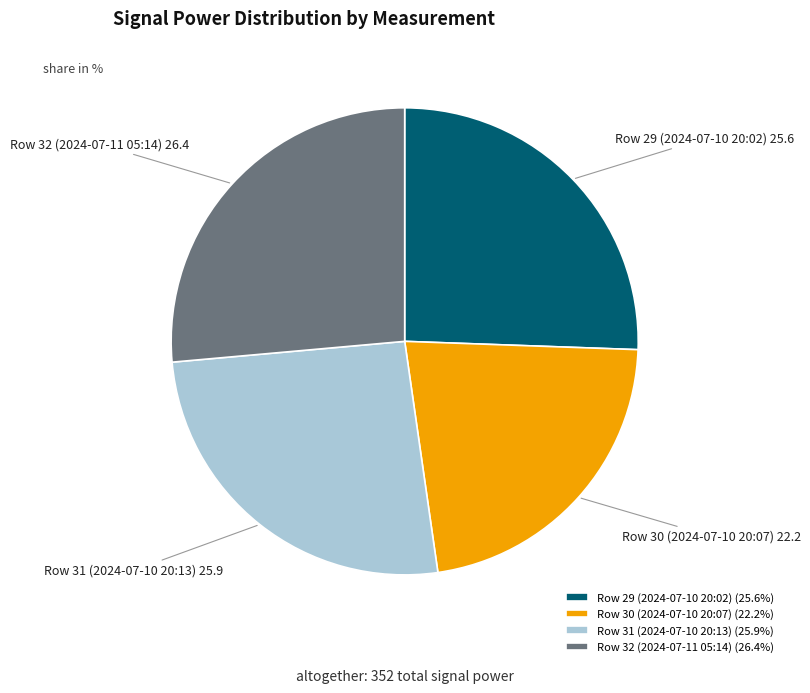

Approximately how many times larger is the value at Row 30 (2024-07-10 20:07) compared to Row 31 (2024-07-10 20:13)?

0.9